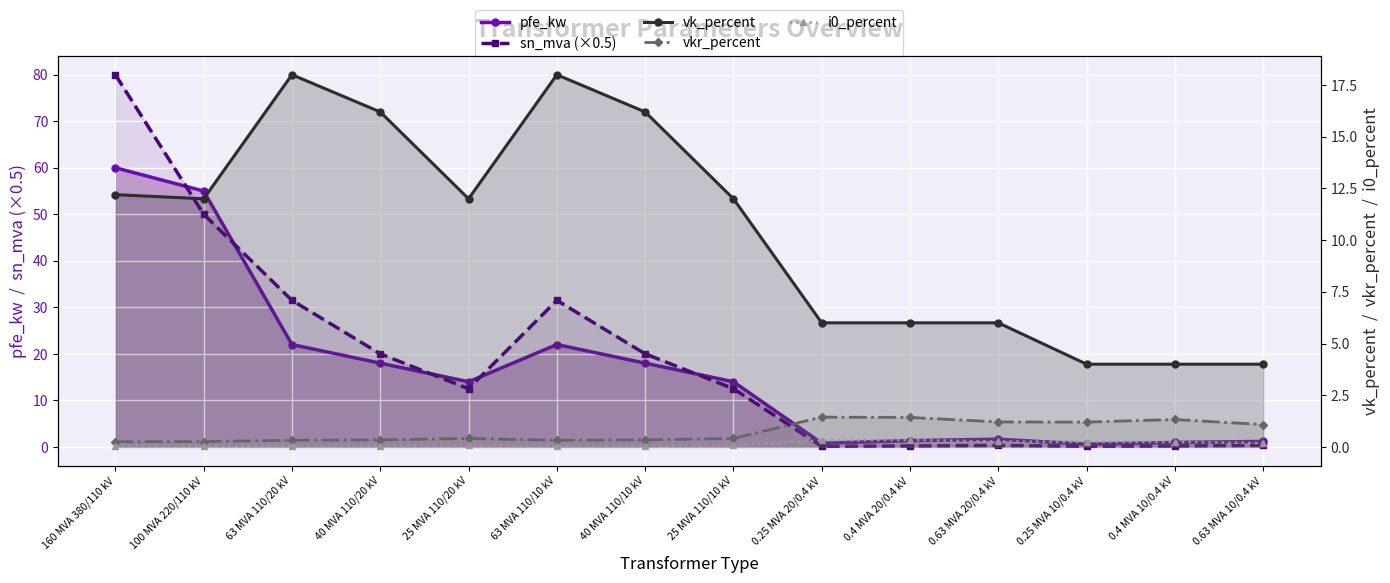

Rank the categories by sn_mva (×0.5) value from highest to lowest.

160 MVA 380/110 kV, 100 MVA 220/110 kV, 63 MVA 110/20 kV, 63 MVA 110/10 kV, 40 MVA 110/20 kV, 40 MVA 110/10 kV, 25 MVA 110/20 kV, 25 MVA 110/10 kV, 0.63 MVA 20/0.4 kV, 0.63 MVA 10/0.4 kV, 0.4 MVA 20/0.4 kV, 0.4 MVA 10/0.4 kV, 0.25 MVA 20/0.4 kV, 0.25 MVA 10/0.4 kV